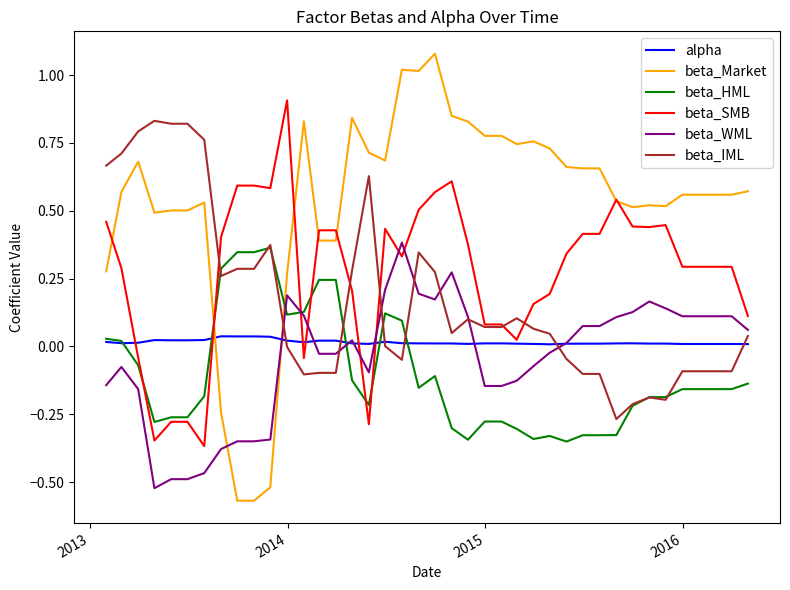

Which series has the largest total across all categories?

beta_Market